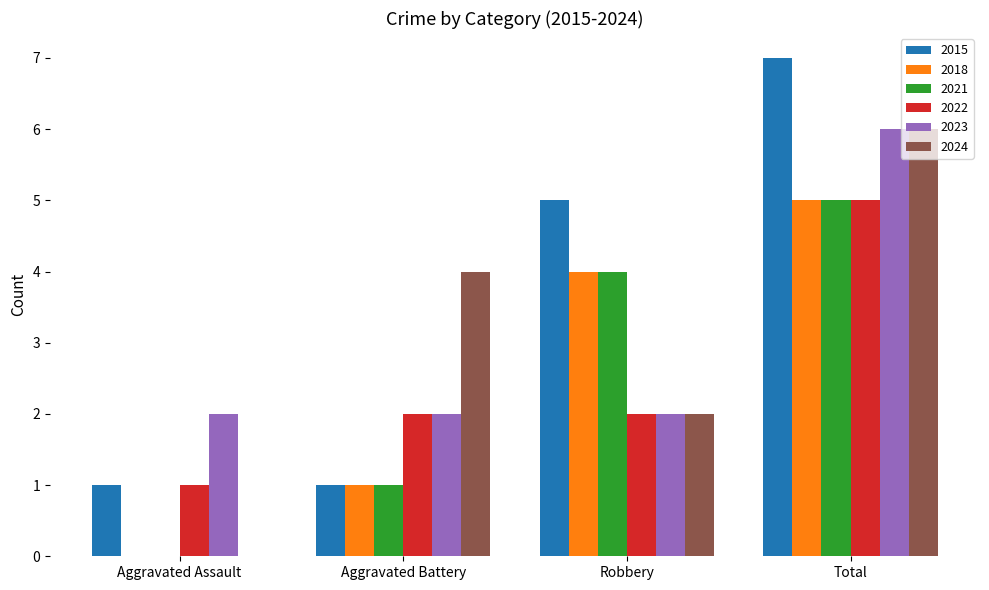

What is the maximum value for 2022?

5